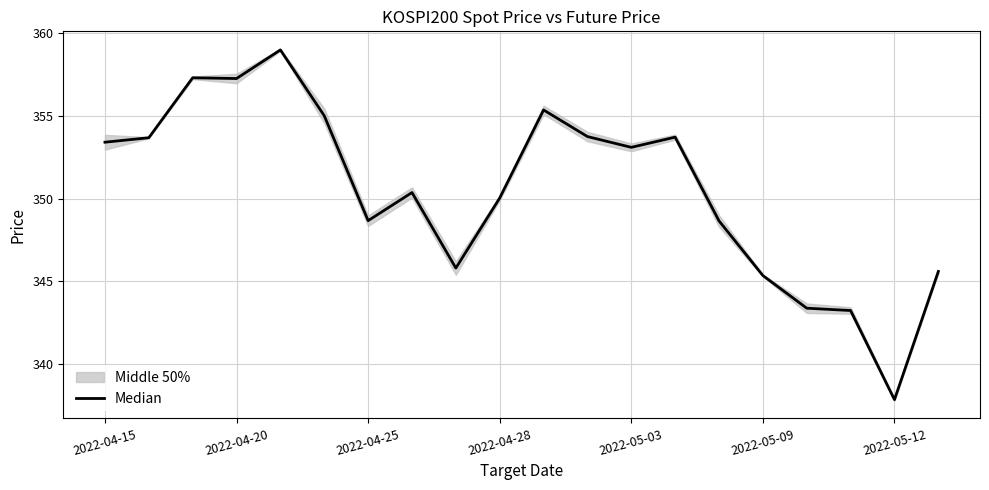

True or false: the data shows 157.4 at 14.

False